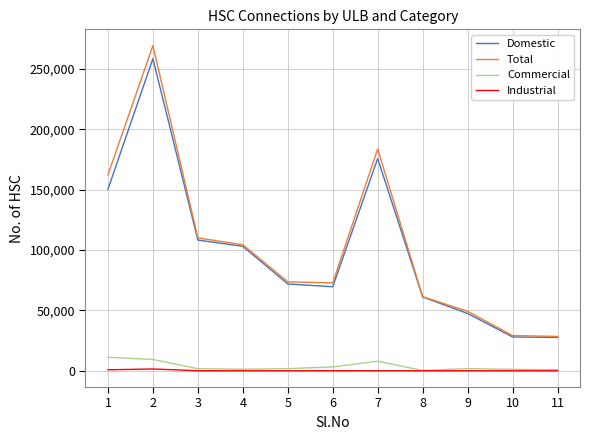

The value of Total at 6 is 72826. True or false?

True